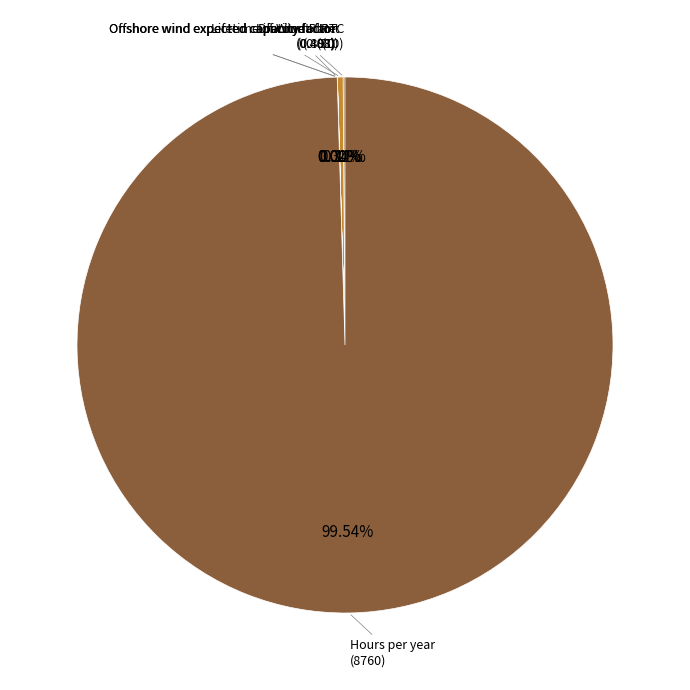

Is there a majority slice in this chart?

Yes